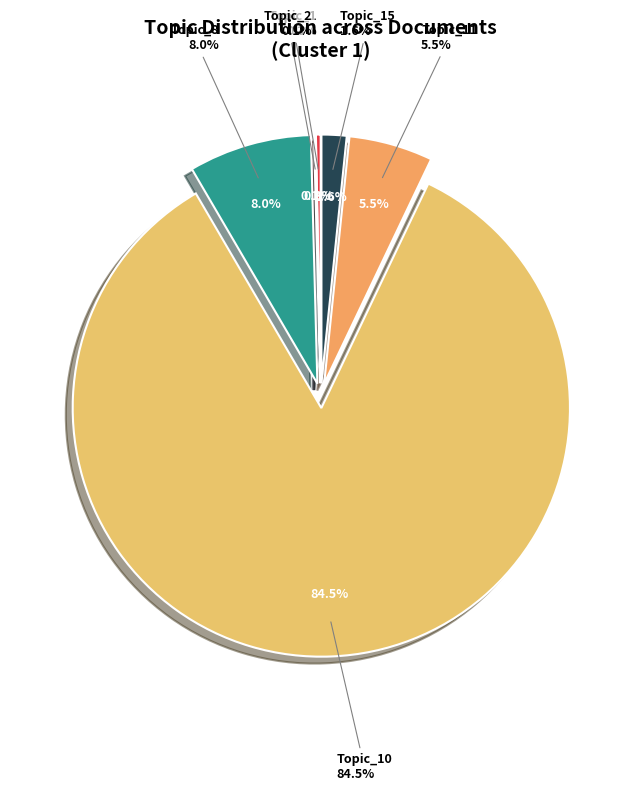

Is it true that Topic_12 is 14% of the pie?

False